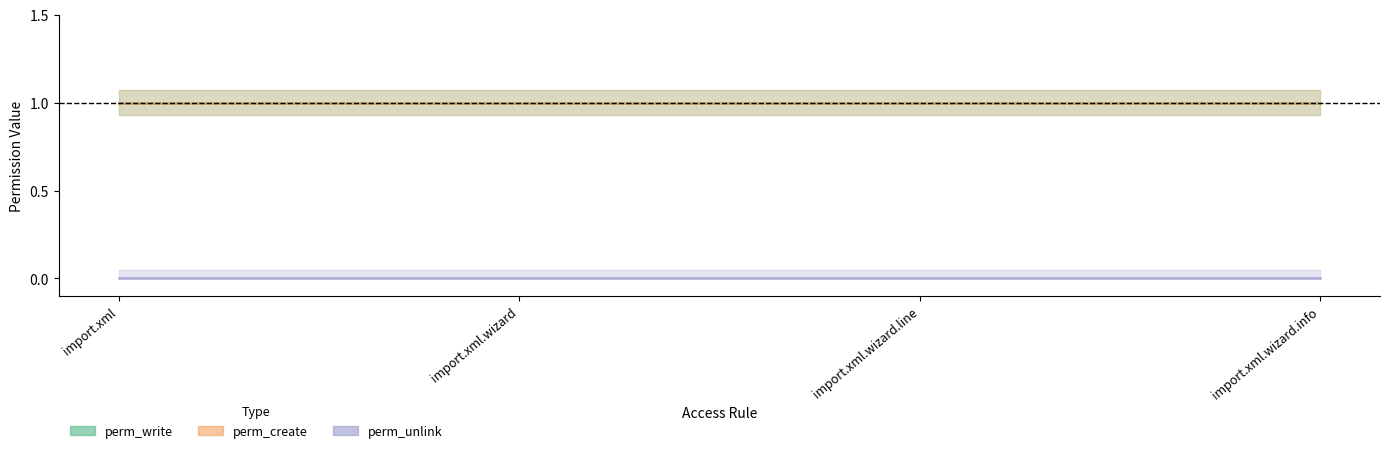

What is the value of the perm_write point at the 3rd from the left?

1